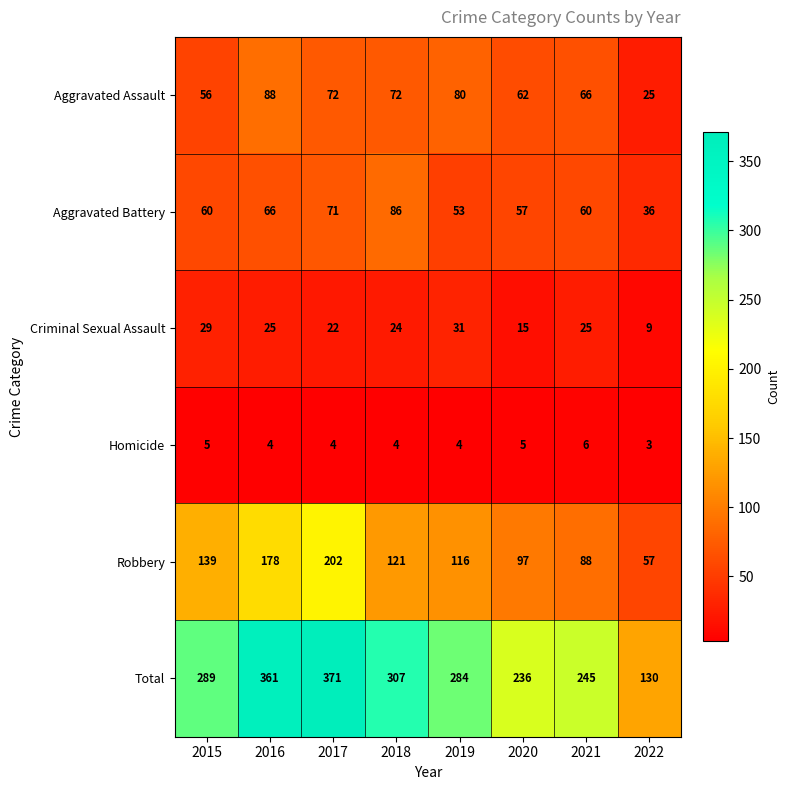

Which series has the largest range (max minus min)?

Total